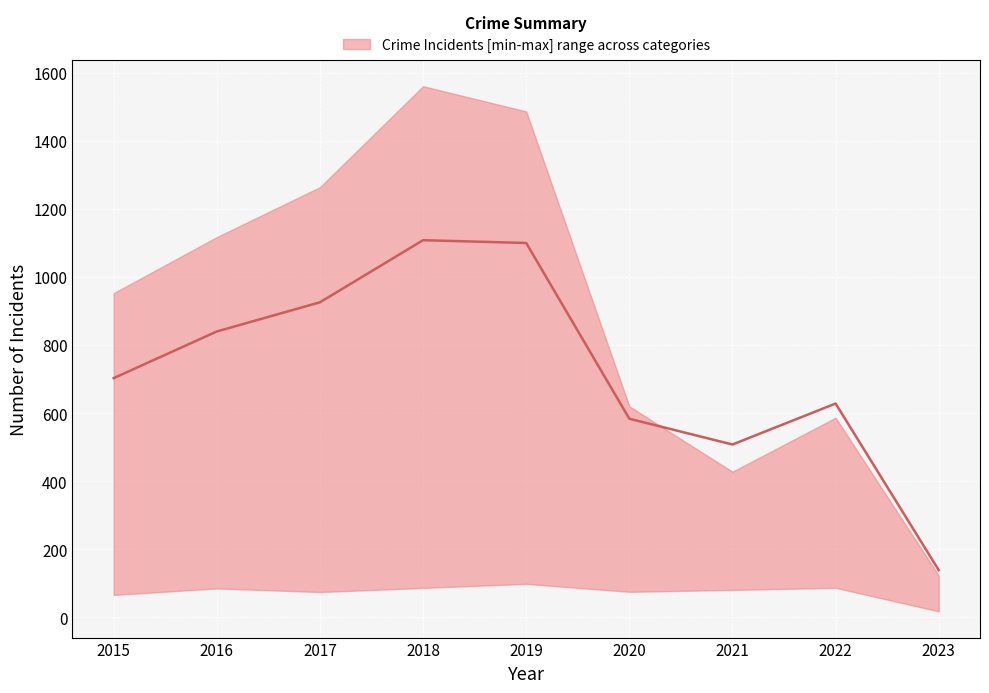

List the labels in order of value, largest first.

2018, 2019, 2017, 2016, 2015, 2022, 2020, 2021, 2023